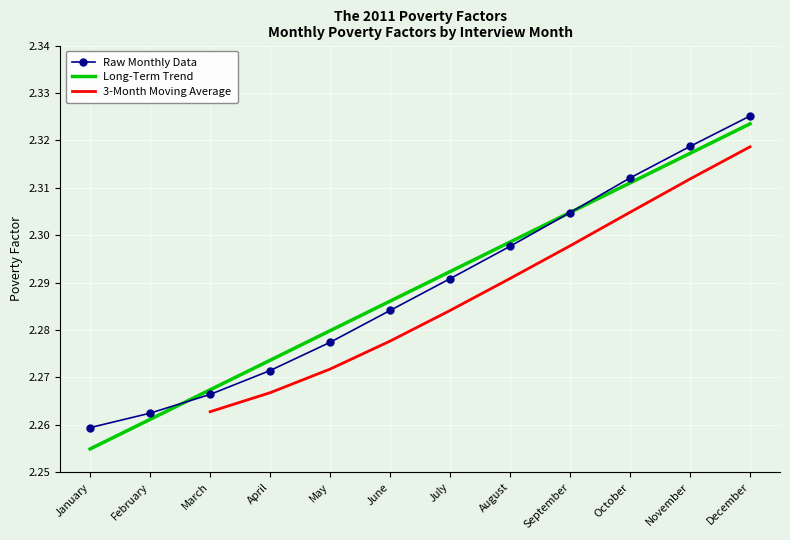

What is the maximum value shown in the chart?

2.3